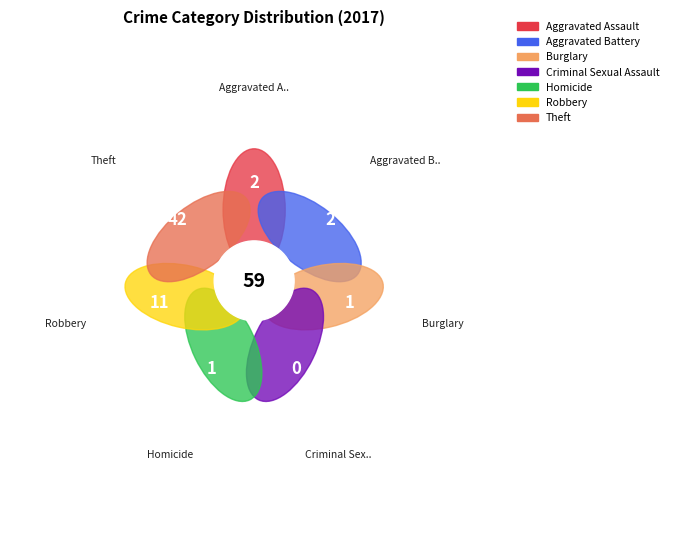

Do Homicide and Theft together represent more than half of the pie?

Yes